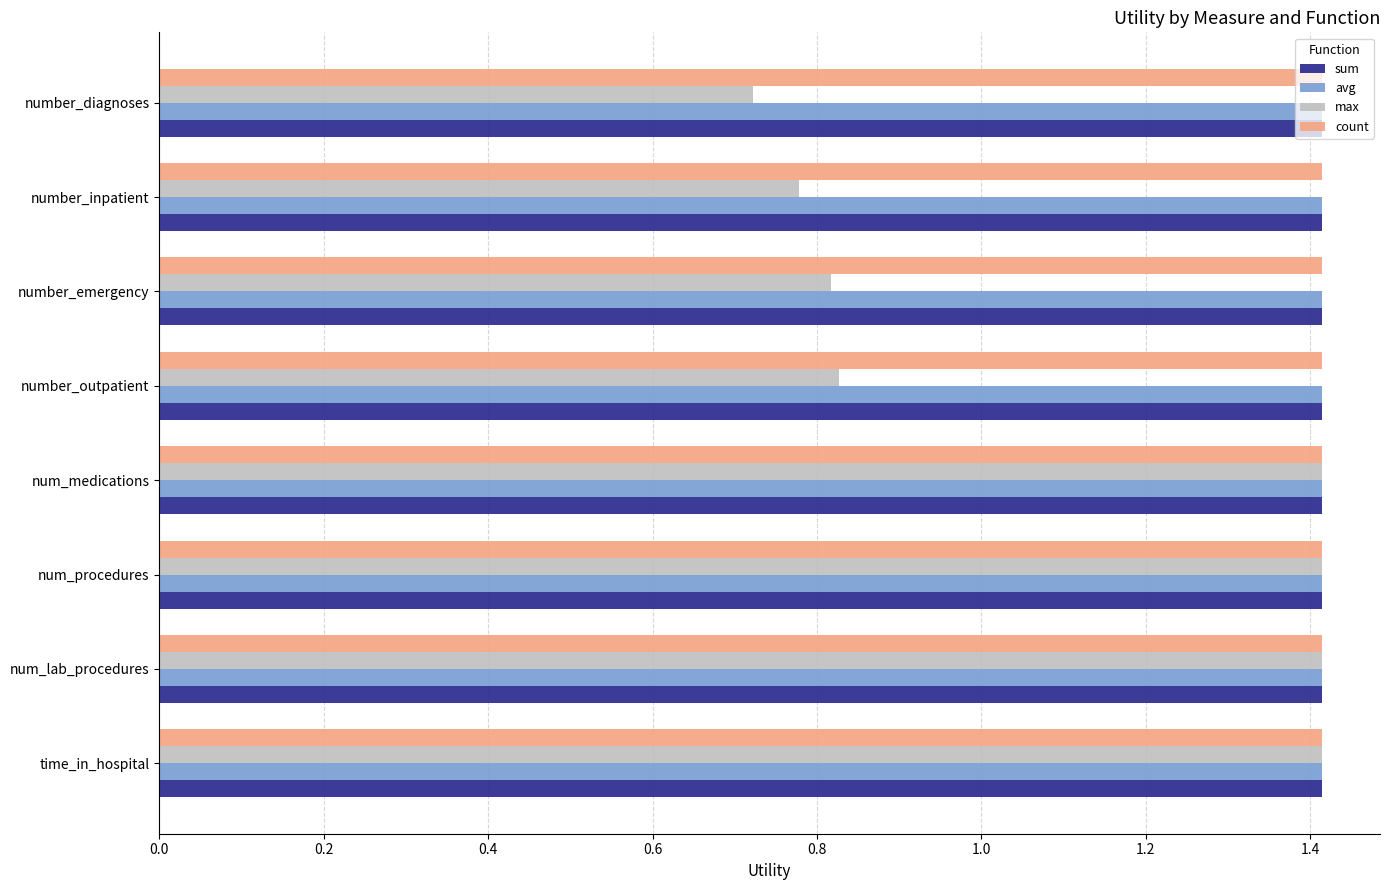

Is the value of max at number_diagnoses greater than the value of sum at time_in_hospital?

No